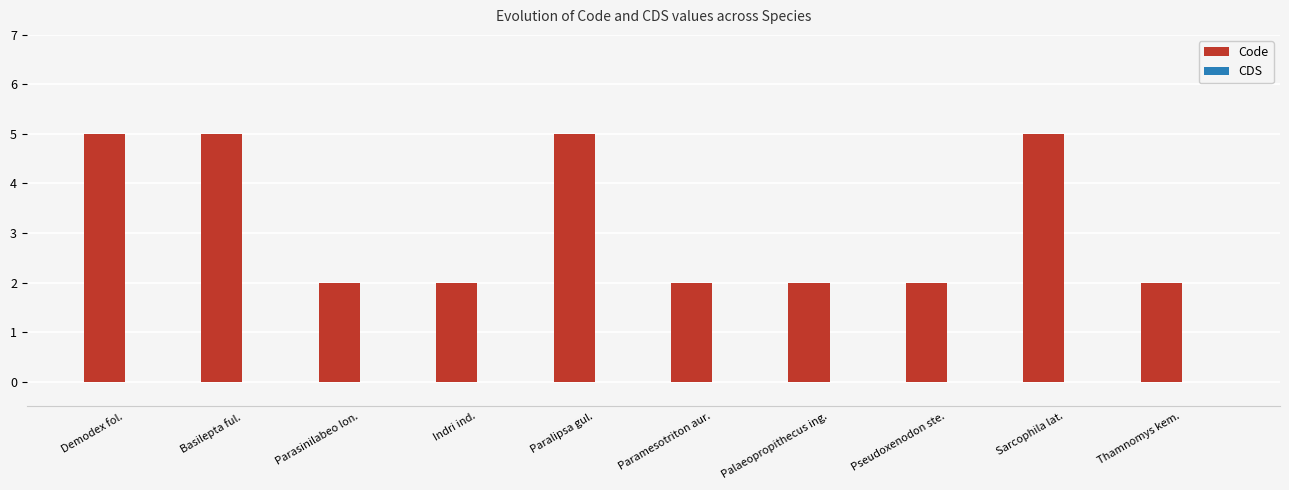

Reading left to right, what are all the values shown in this chart?

Demodex fol.=5	Basilepta ful.=5	Parasinilabeo lon.=2	Indri ind.=2	Paralipsa gul.=5	Paramesotriton aur.=2	Palaeopropithecus ing.=2	Pseudoxenodon ste.=2	Sarcophila lat.=5	Thamnomys kem.=2